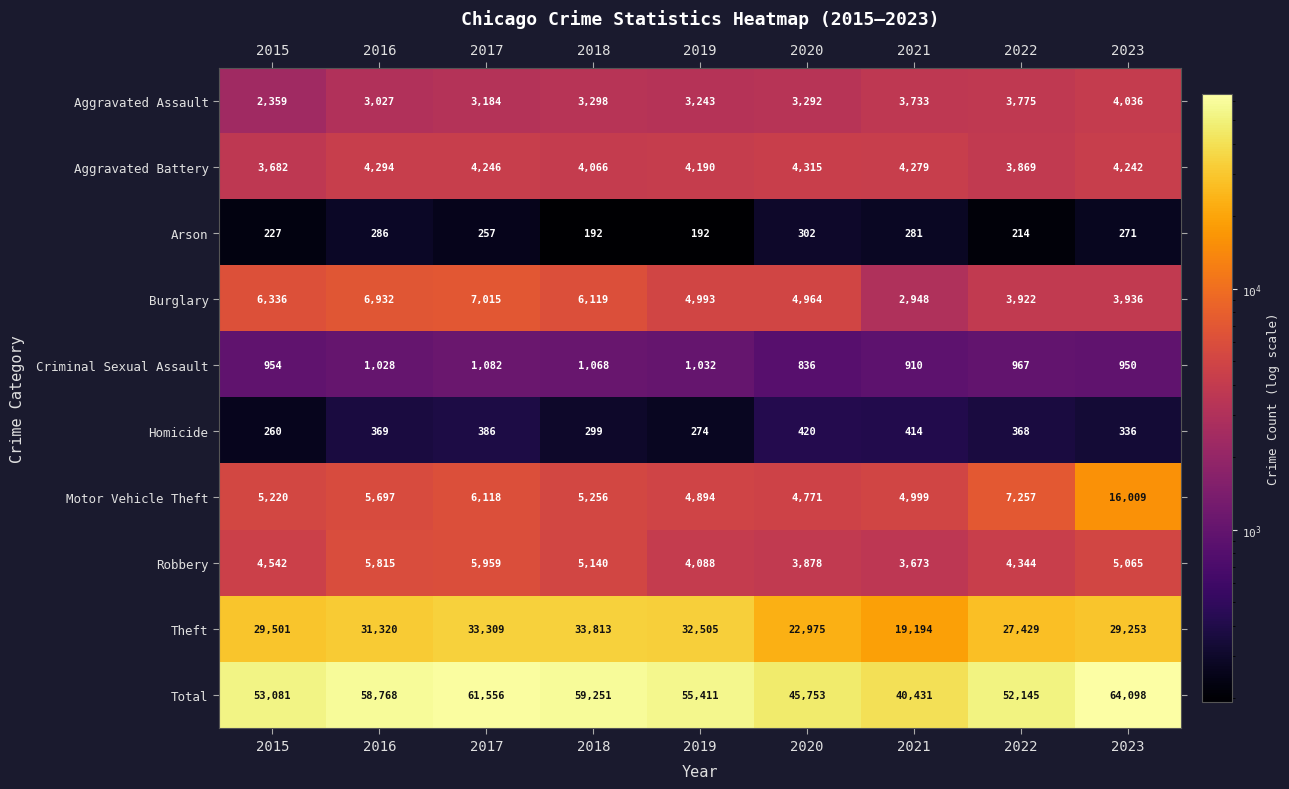

What is the maximum value shown in the chart?

64098